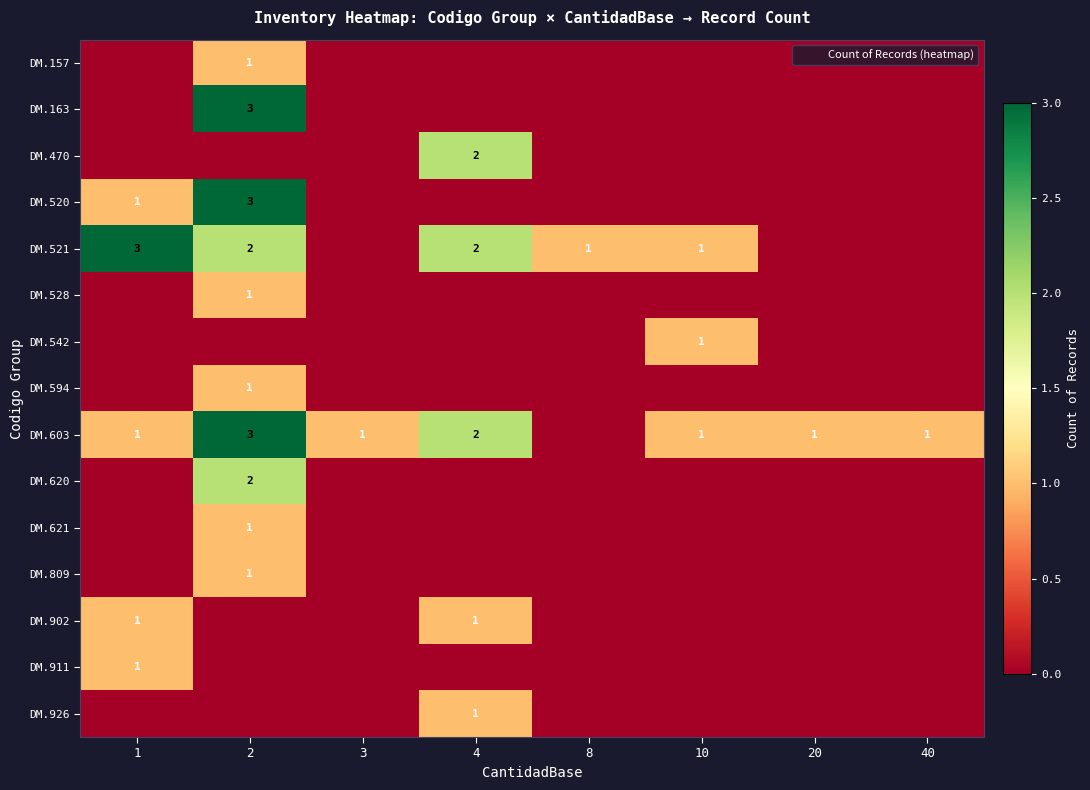

Which series has the largest total across all categories?

DM.603